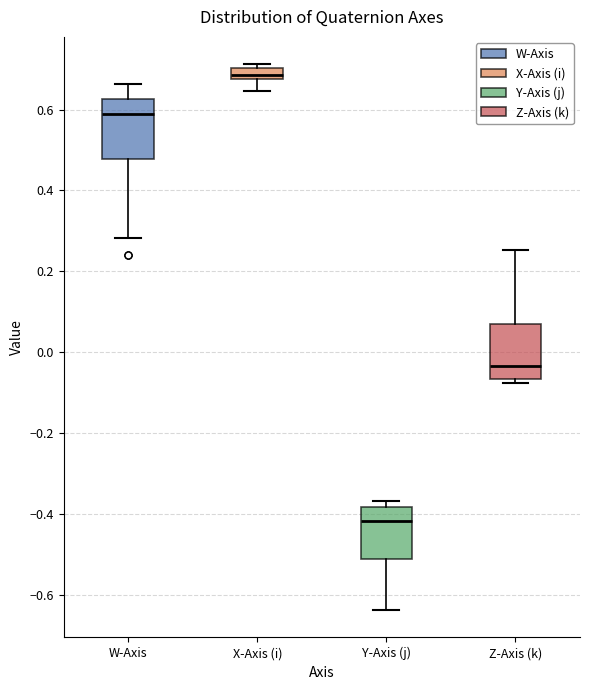

Where is the lower edge of the box for Z-Axis (k) on the y-axis? The values are not printed on the chart, so give them approximately, as read against the axis.

-0.06